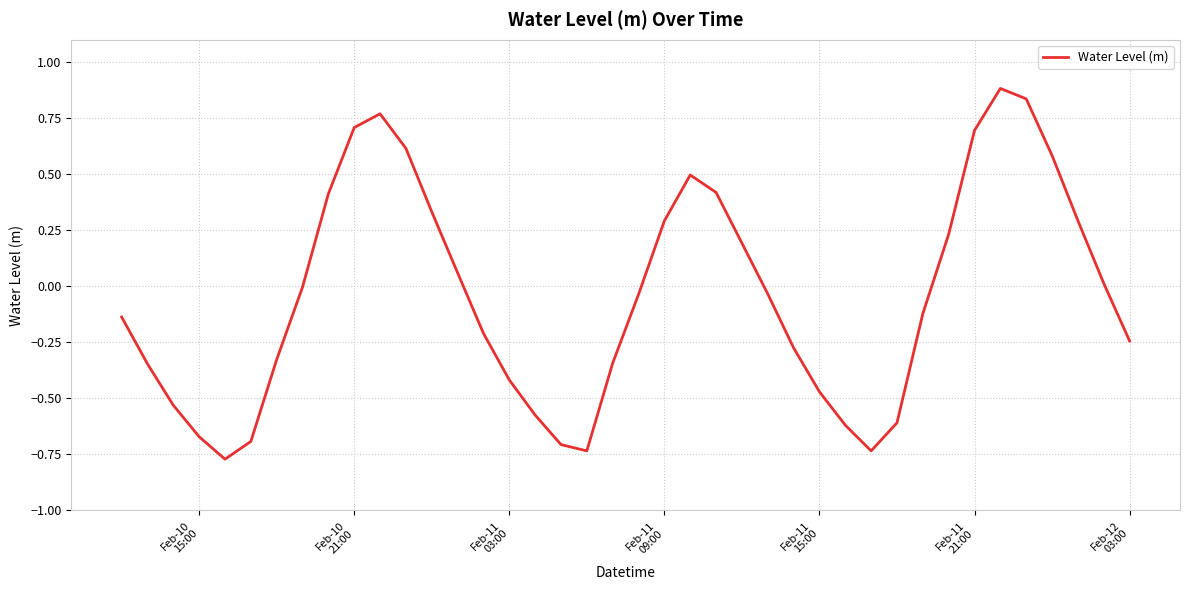

What is the maximum value shown in the chart?

0.9